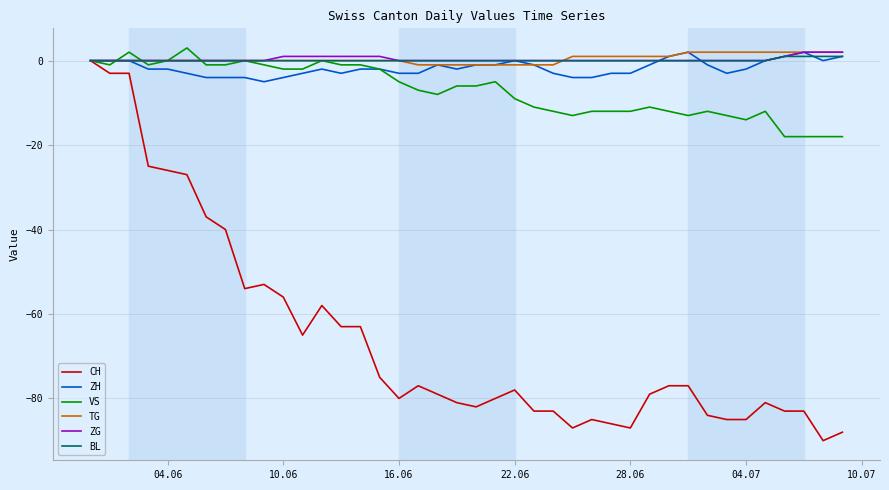

Which series has the largest range (max minus min)?

CH